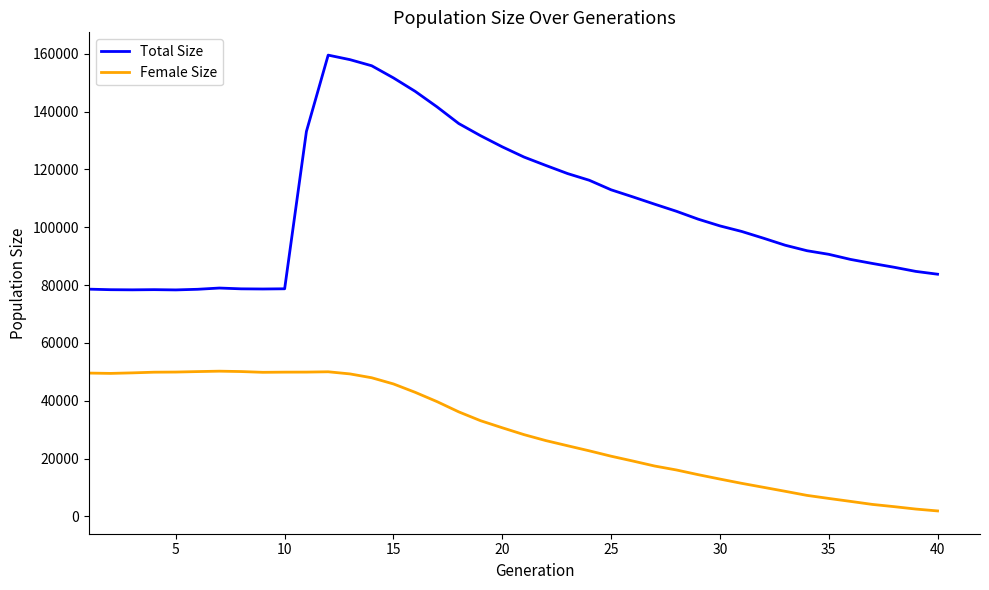

How many series are shown in this chart?

2